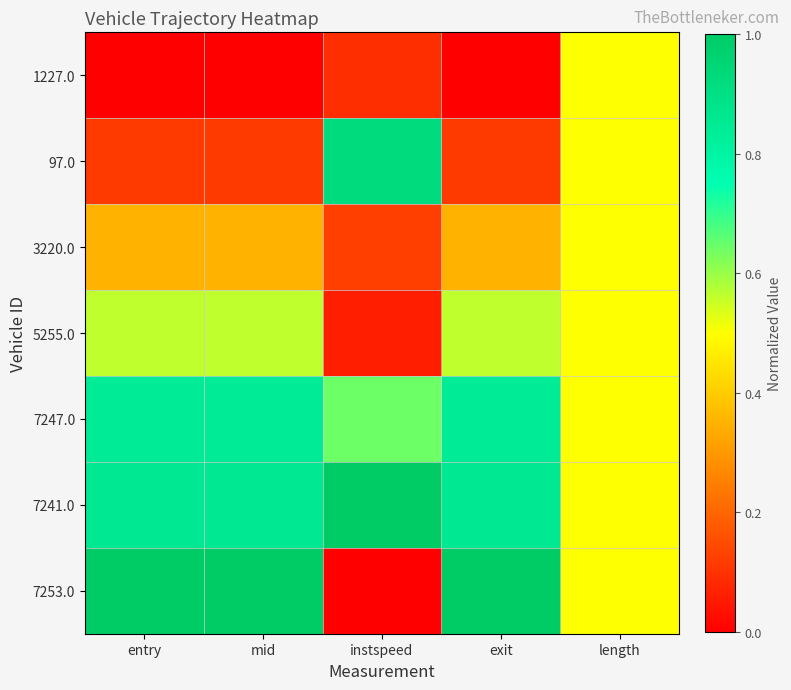

At which category is the sum across all series the highest?

entry